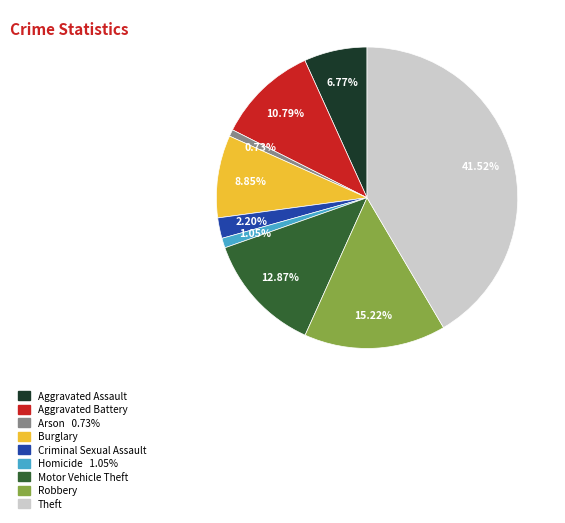

To the nearest percent, what is the average slice percentage?

11%